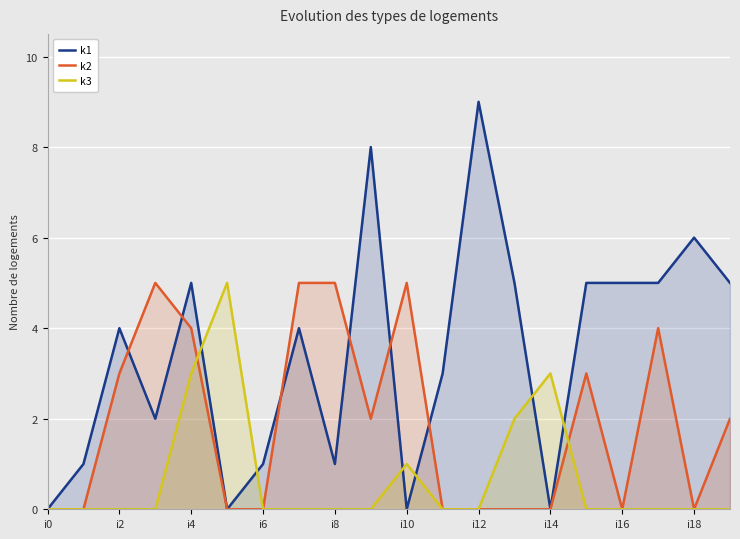

How many lines are shown in the chart?

3